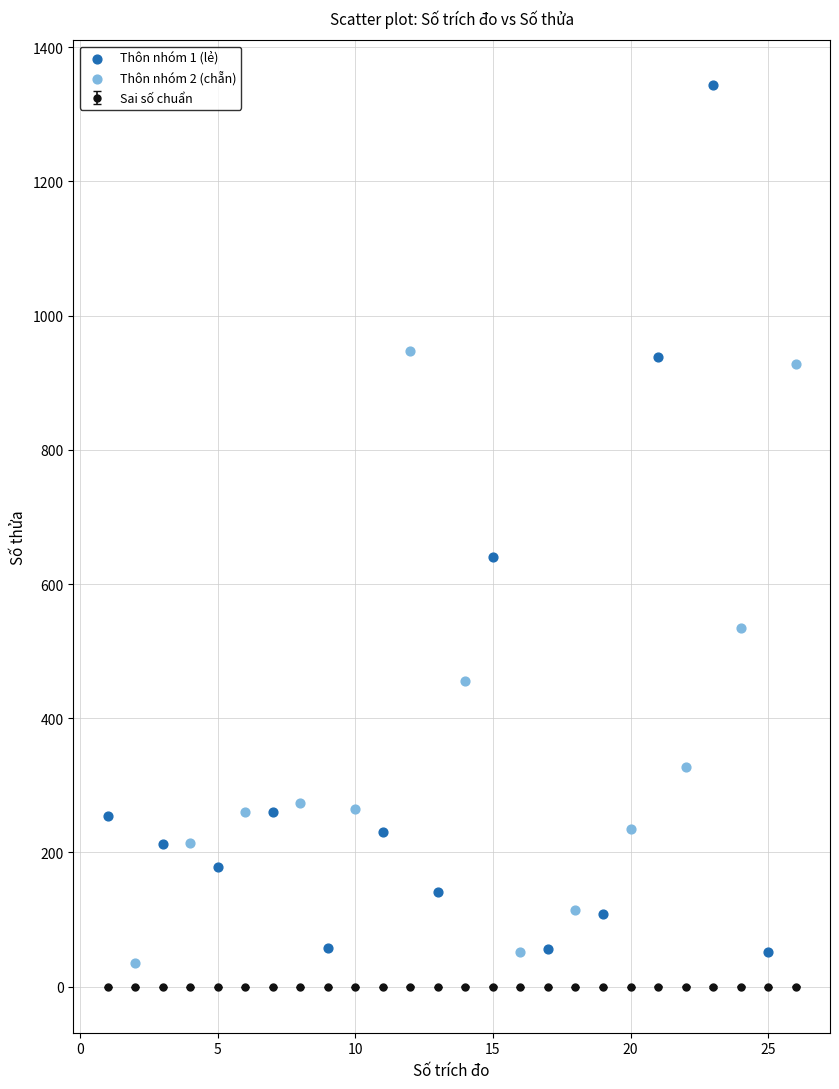

Which series reaches the minimum Y coordinate?

Thôn nhóm 2 (chẵn)